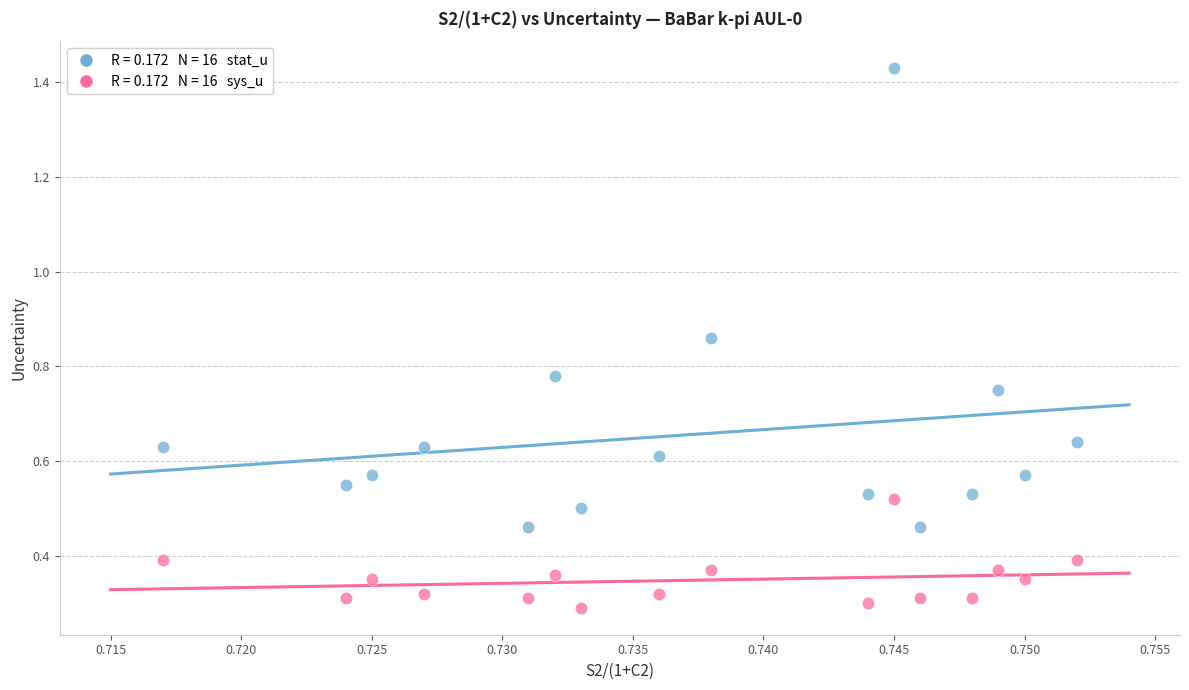

Across all data points, what is the range of Y values (max minus min)?

1.1